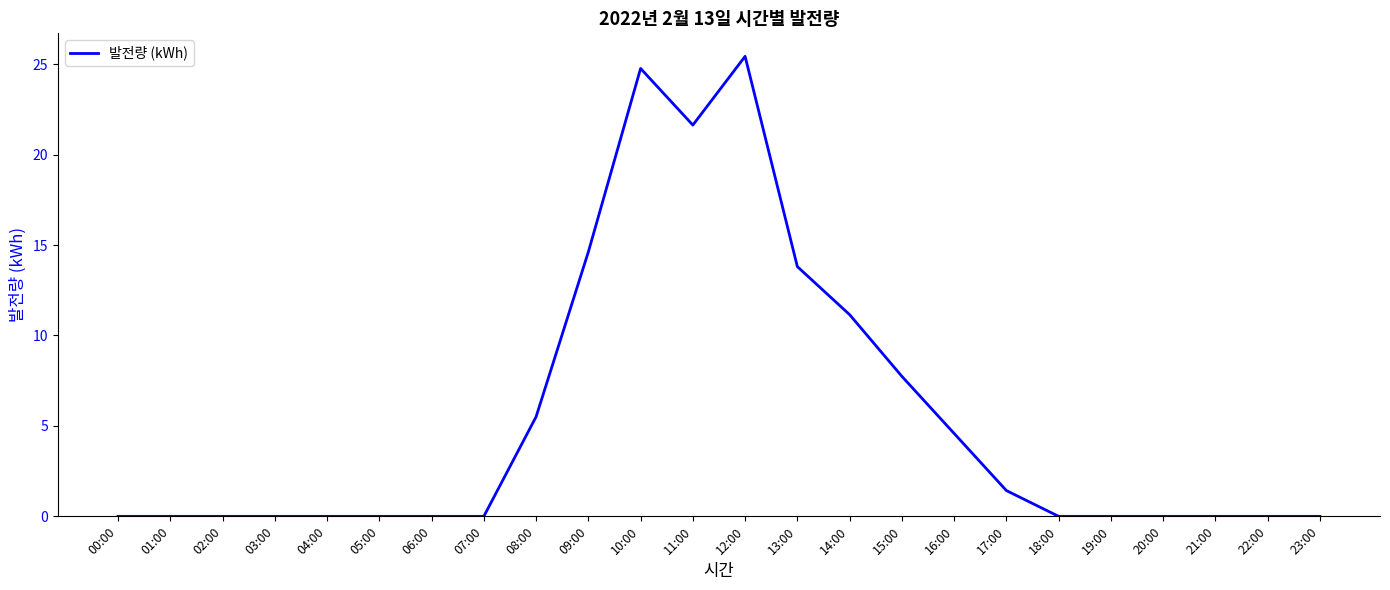

What is the difference between the maximum and second lowest values?

25.4